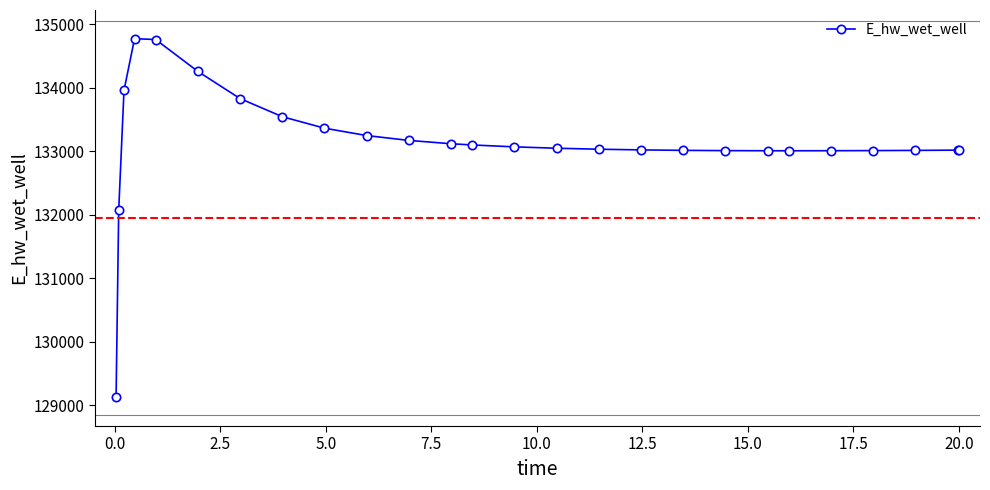

True or false: the data has more than 0 interior local peaks.

True